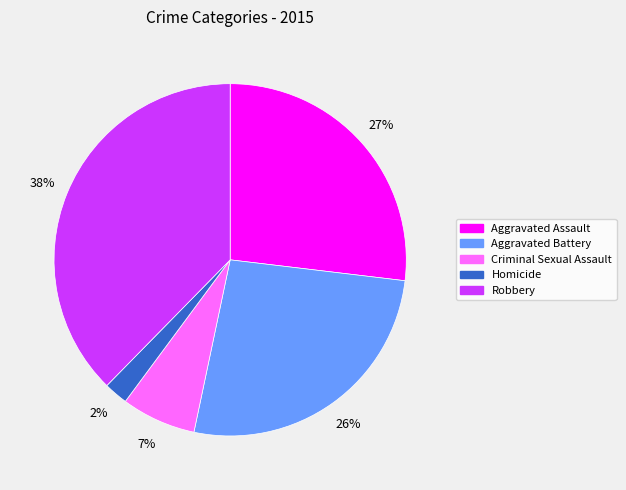

True or false: Criminal Sexual Assault accounts for 7% of the total.

True